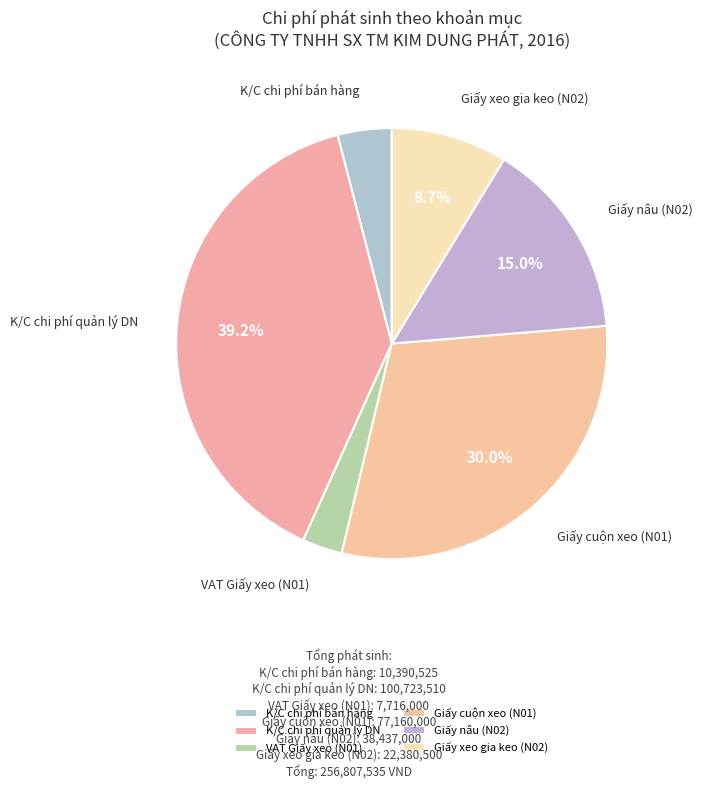

Approximately how many times larger is the value at K/C chi phí quản lý DN compared to Giấy xeo gia keo (N02)?

4.5